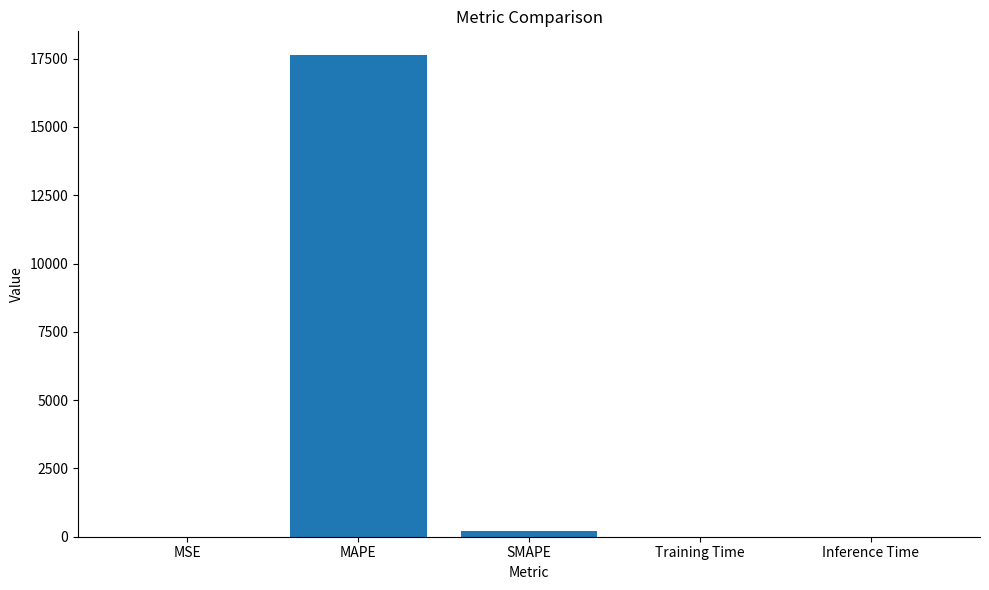

How many distinct data groups are displayed?

1